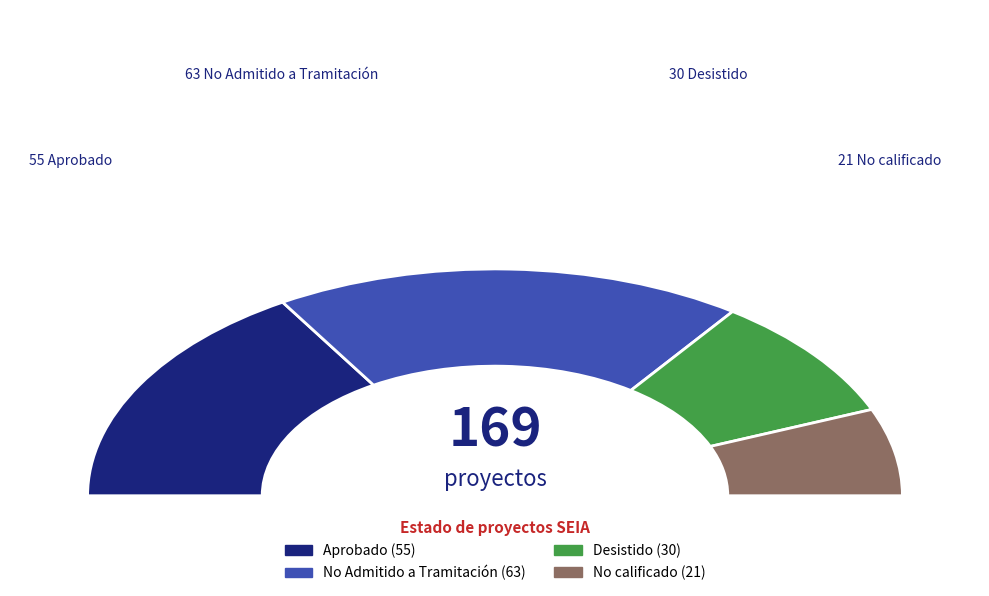

How many slices are in this pie chart?

2